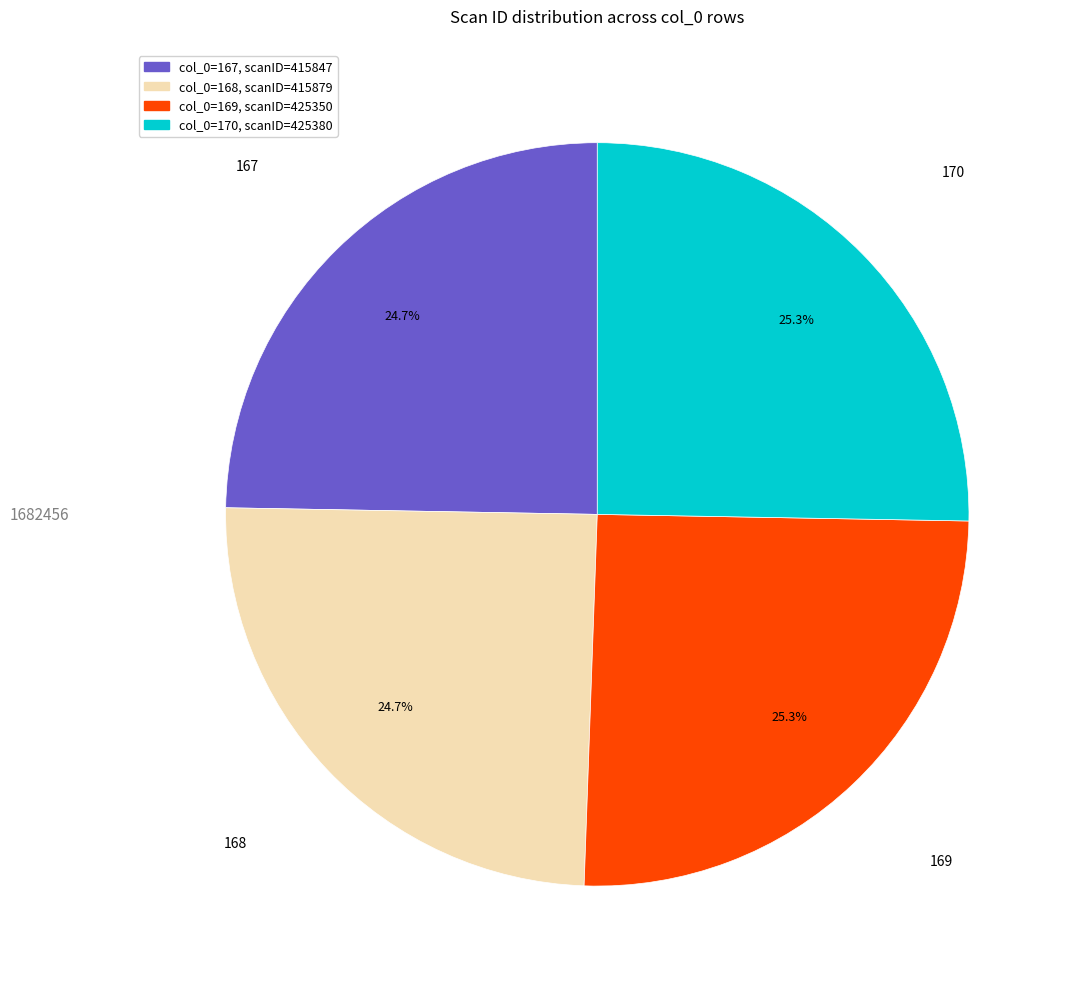

To the nearest percent, what is the average slice percentage?

25%